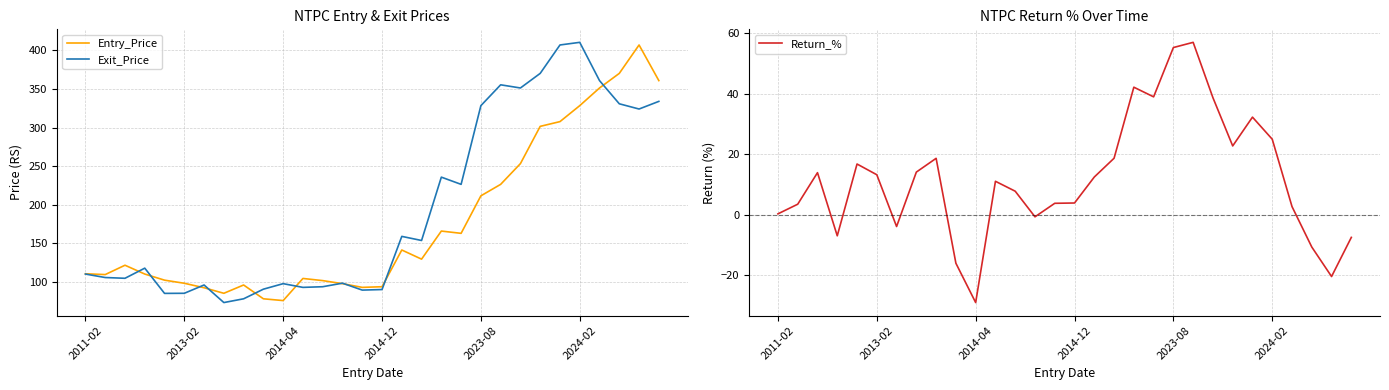

Is it true that Entry_Price equals 50.5 at 2014-12?

False